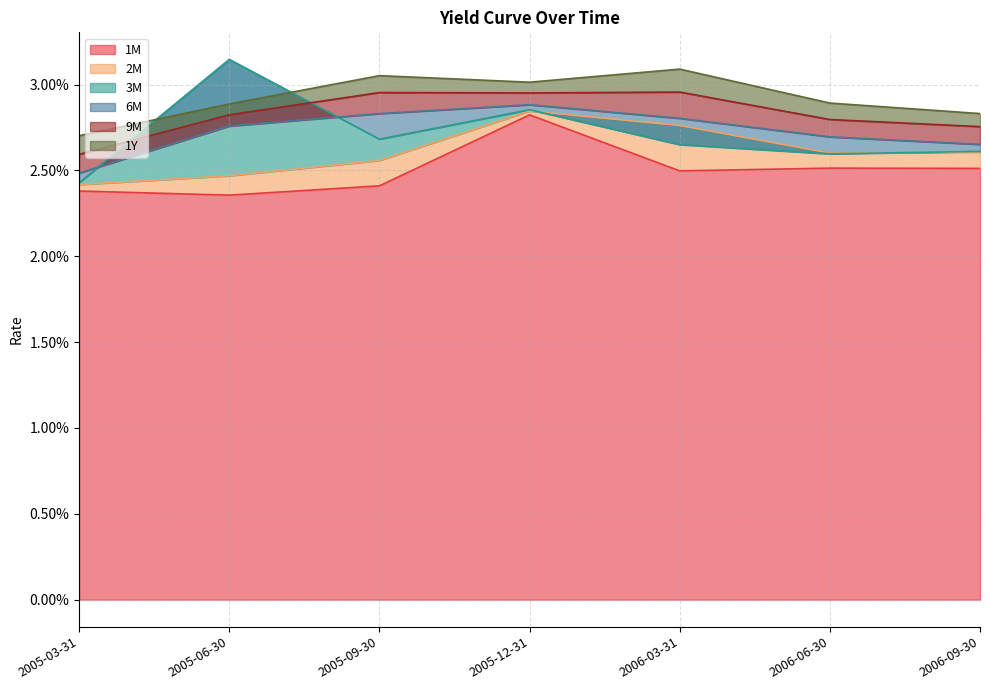

True or false: 1M and 2M cross at least once.

False